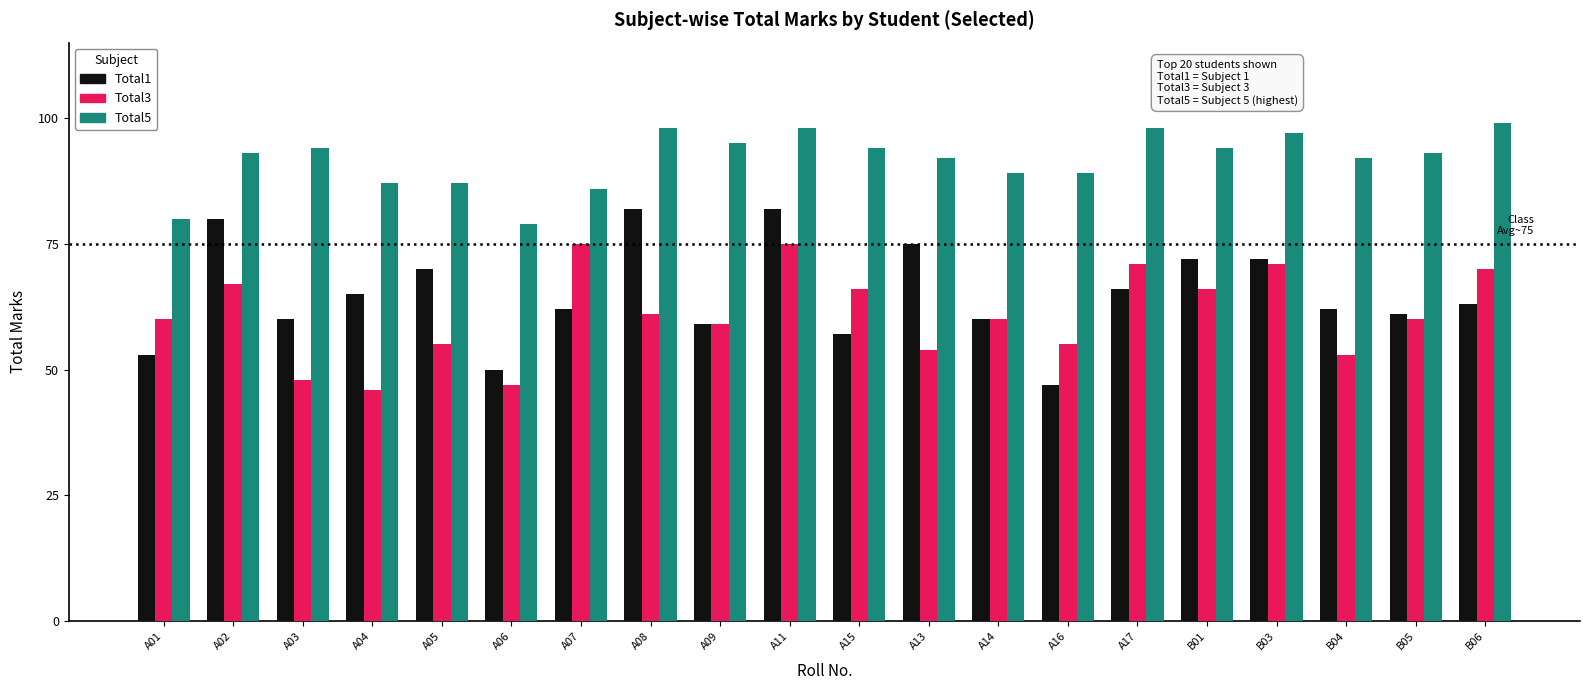

What position from the left is A07?

7